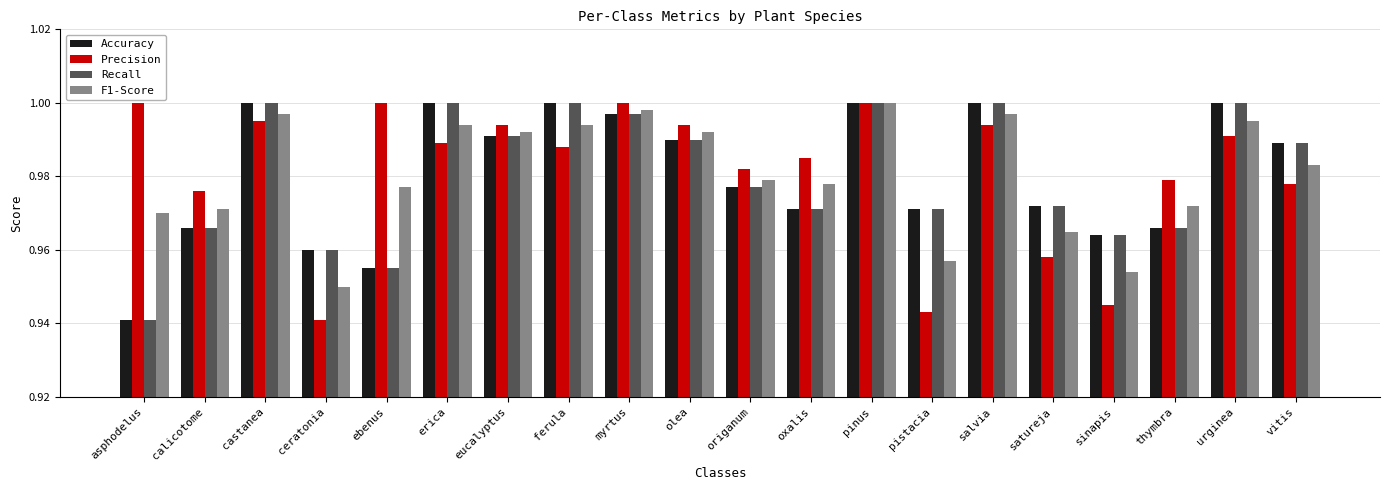

What is the difference between the maximum and second lowest values in the Precision series?

0.1